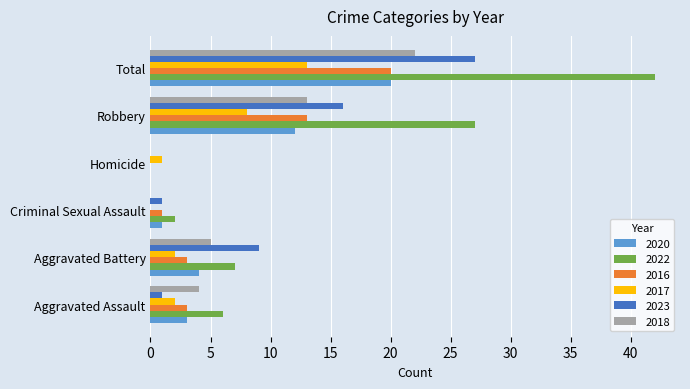

Which series has the largest range (max minus min)?

2022